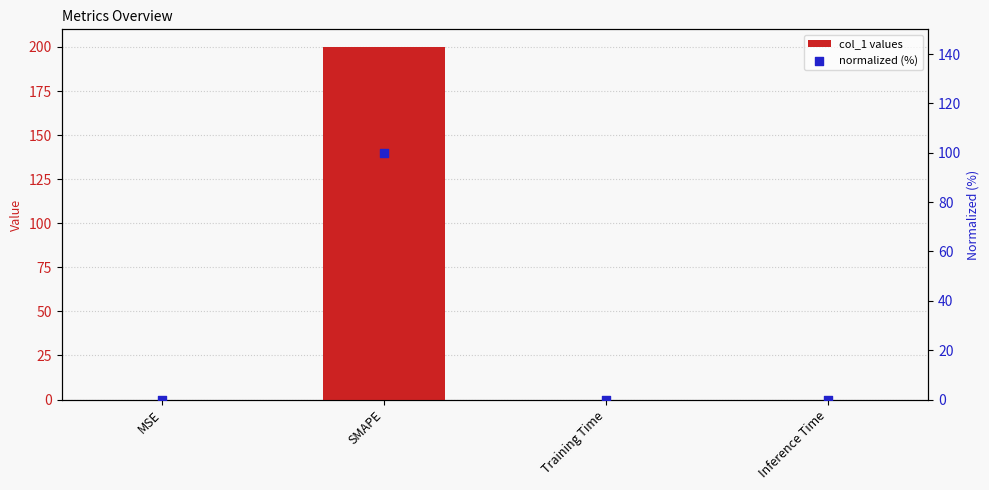

What are all the series names shown in the legend?

col_1 values, normalized (%)